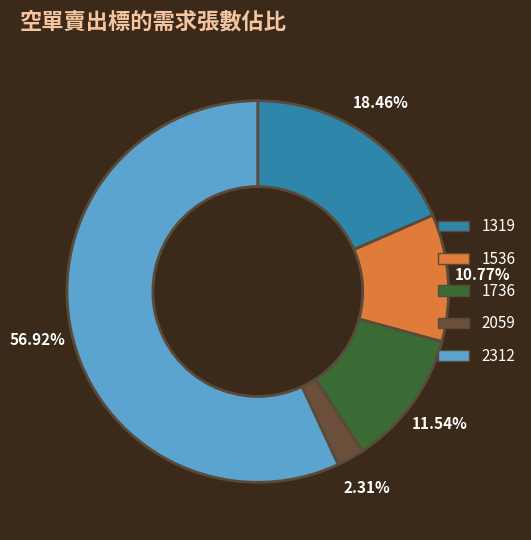

To the nearest percent, what is the average slice percentage?

20%